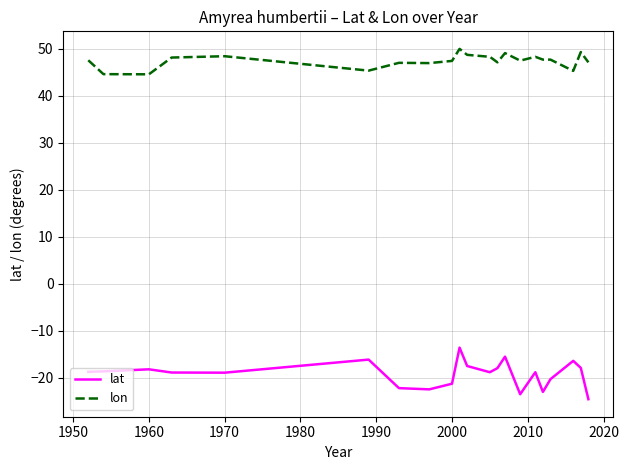

Which series has the largest range (max minus min)?

lat